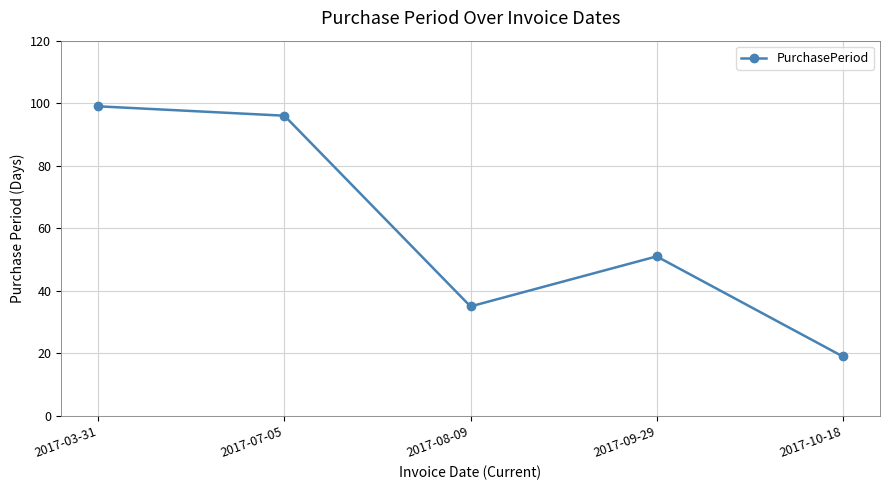

Reading right to left, list all the values displayed in this chart.

2017-10-18=19	2017-09-29=51	2017-08-09=35	2017-07-05=96	2017-03-31=99